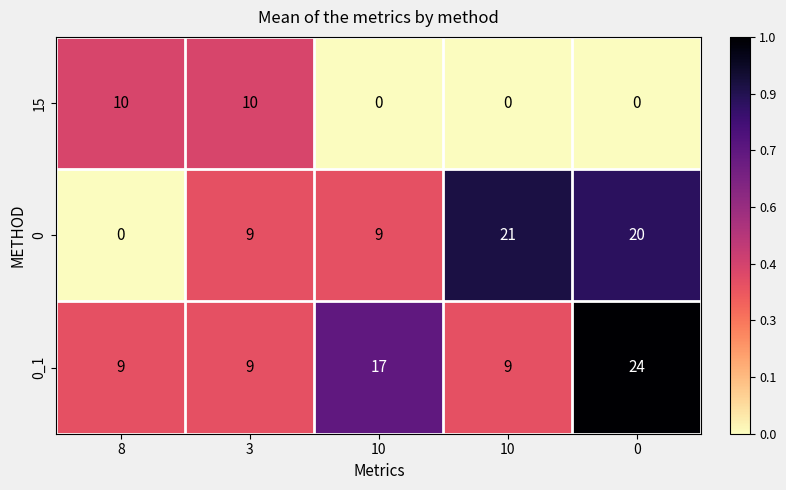

How many data points does each series have?

5